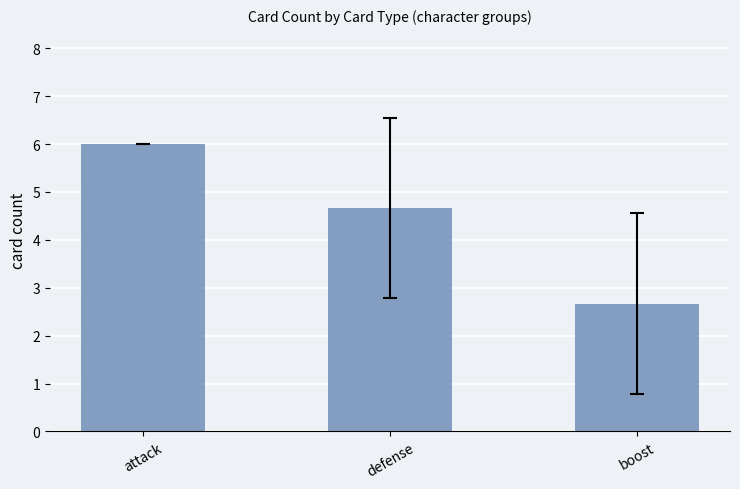

True or false: the data shows 2.3 at defense.

False